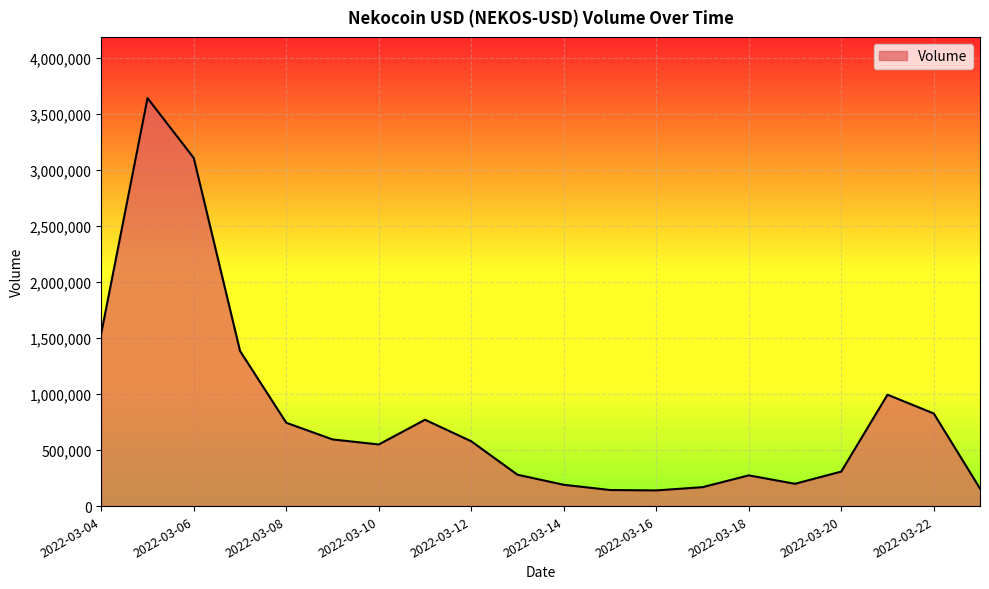

What is the difference between the maximum and minimum values?

3501785